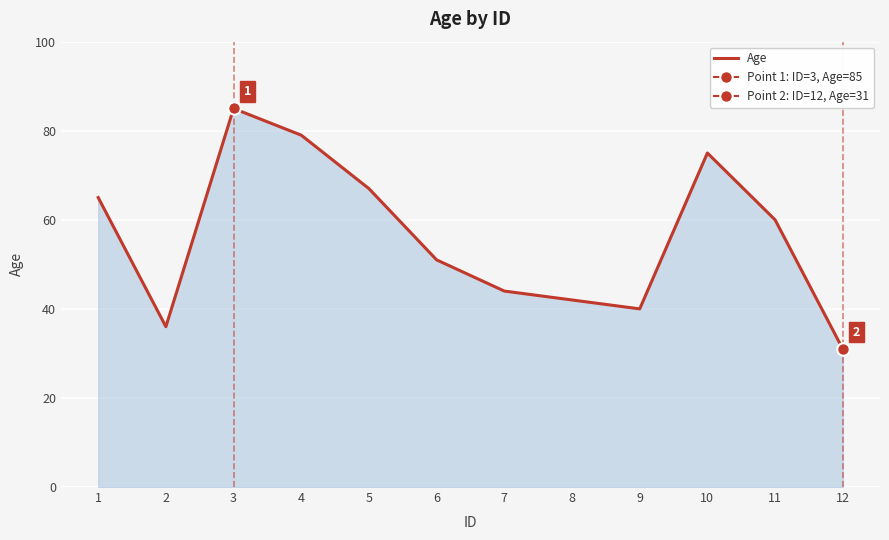

What is the value of the 3rd point from the left?

85